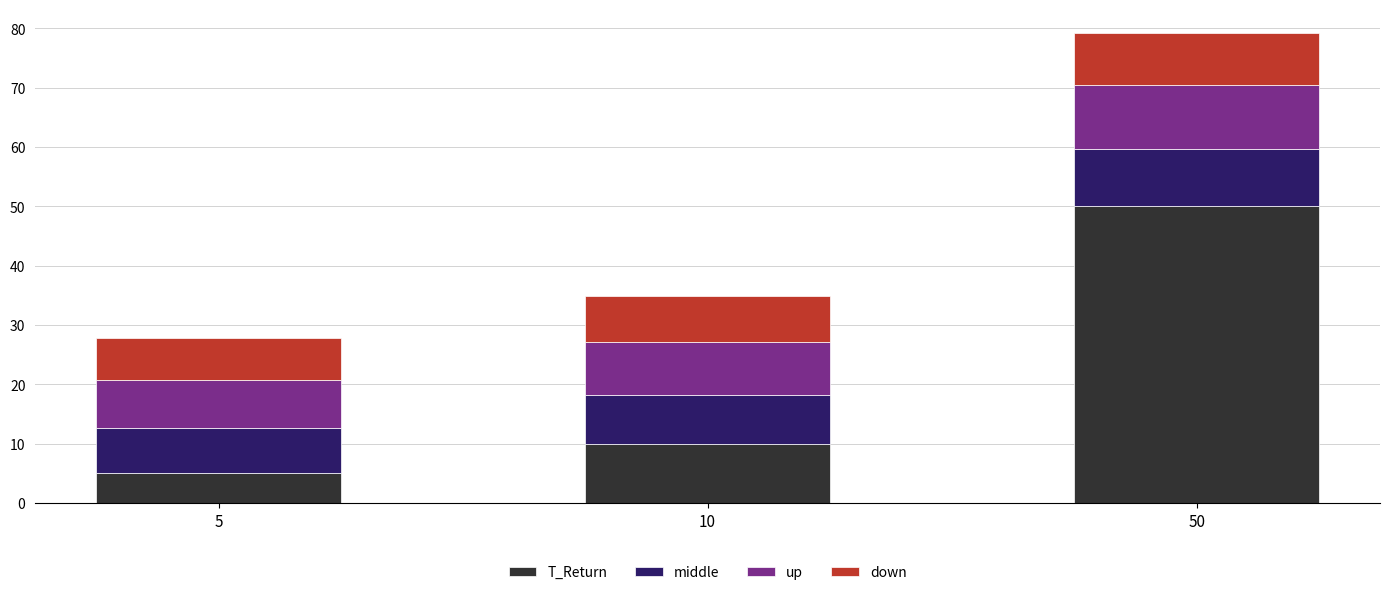

At which label does T_Return reach its peak?

50